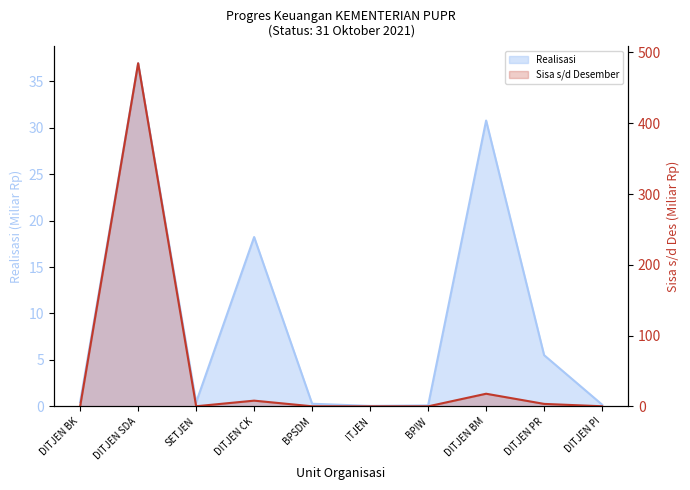

At which label is Realisasi closest to 18?

DITJEN CK